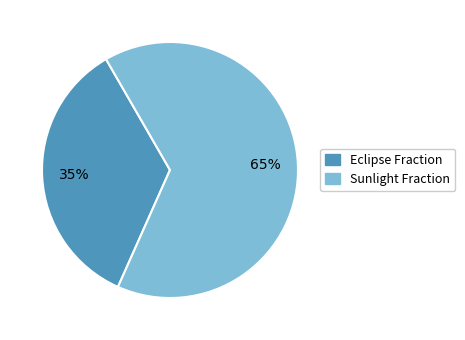

Is there a majority slice in this chart?

Yes